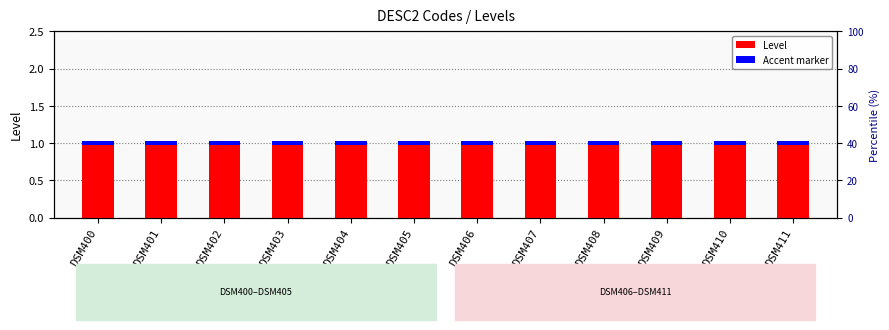

Reading right to left, transcribe all the data shown in this chart.

Level: 1.0	1.0	1.0	1.0	1.0	1.0	1.0	1.0	1.0	1.0	1.0	1.0
Accent marker: 0.0	0.0	0.0	0.0	0.0	0.0	0.0	0.0	0.0	0.0	0.0	0.0